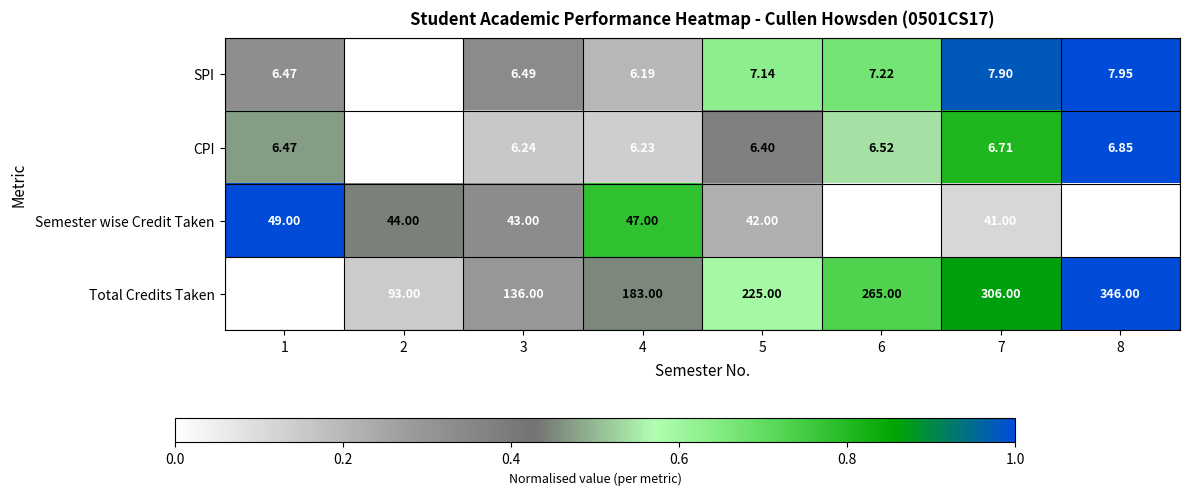

At 6, list the series in order from smallest to largest.

CPI, SPI, Semester wise Credit Taken, Total Credits Taken